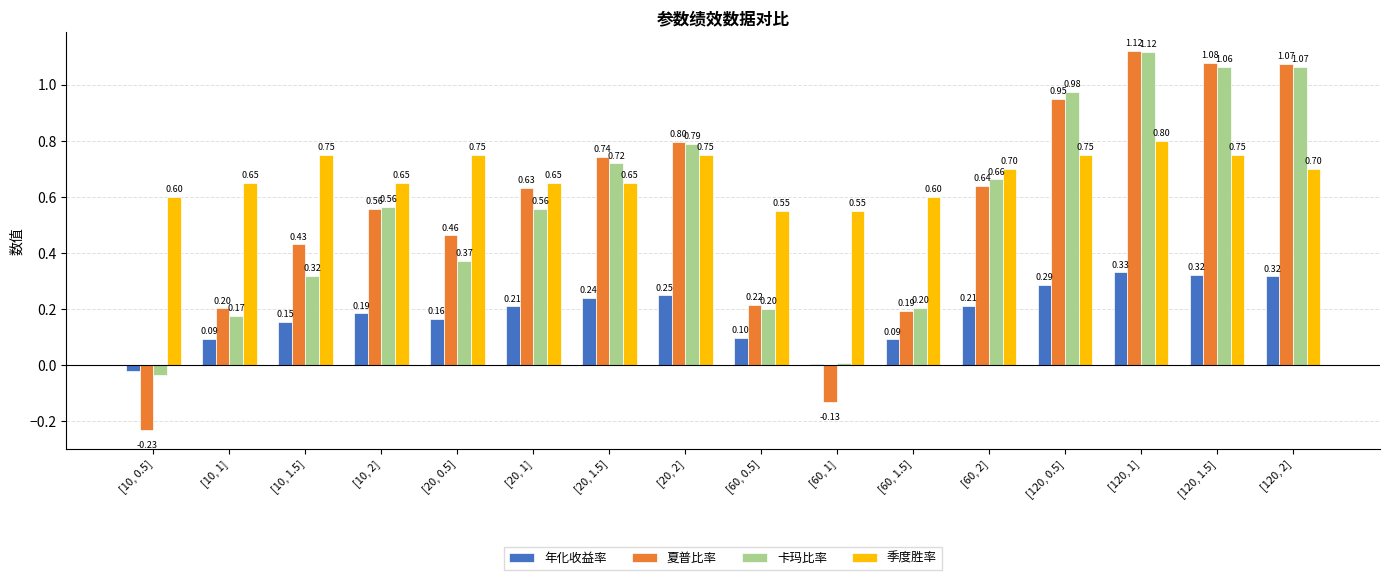

Rank the series at [20, 0.5] from lowest to highest value.

年化收益率, 卡玛比率, 夏普比率, 季度胜率